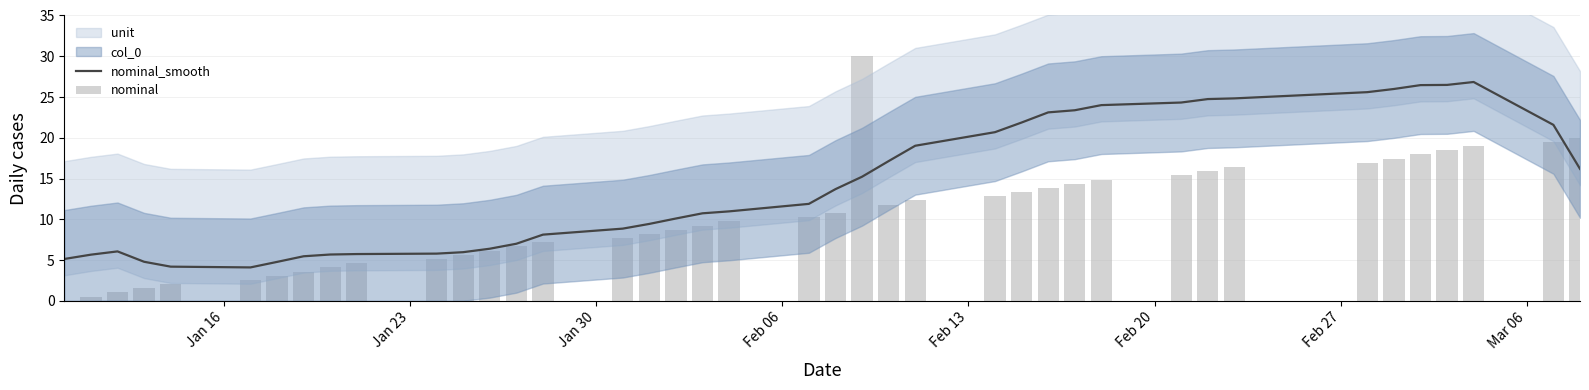

What is the highest value of the nominal_smooth series?

26.8